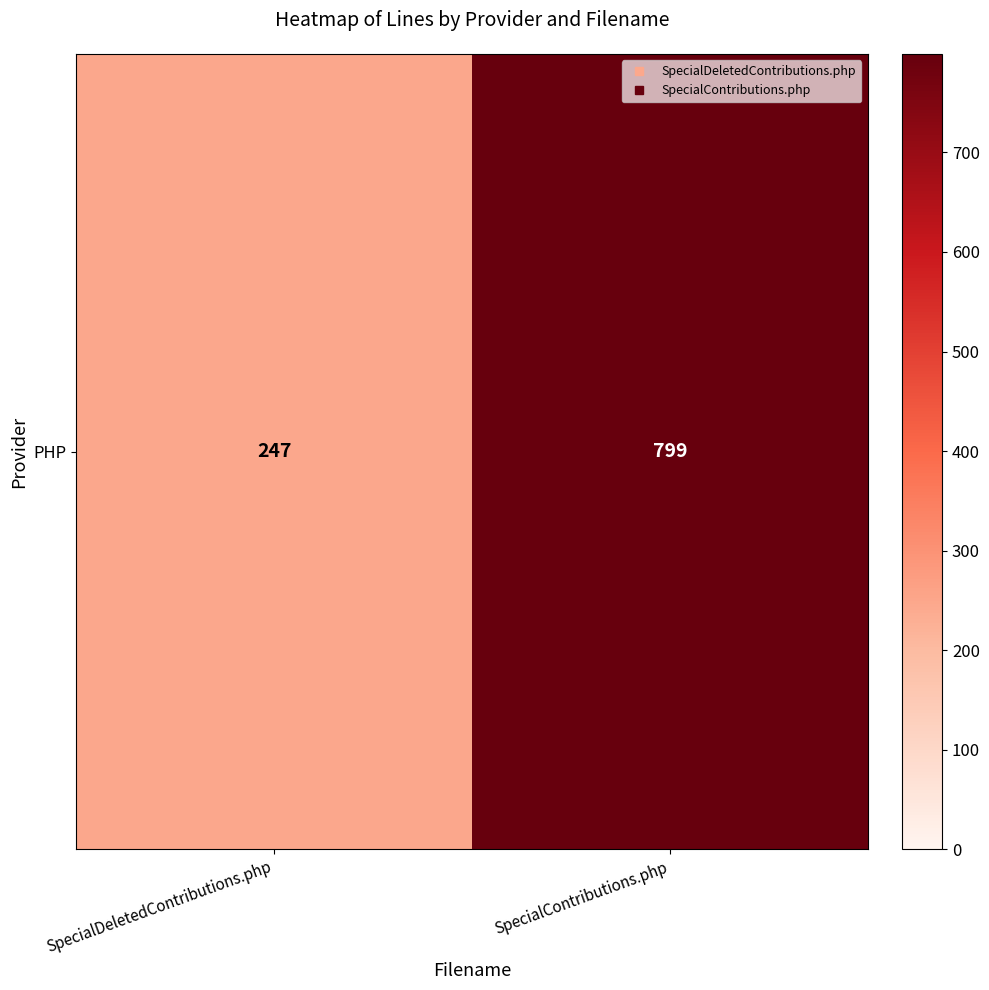

Read the value at SpecialContributions.php, to the nearest 10.

800